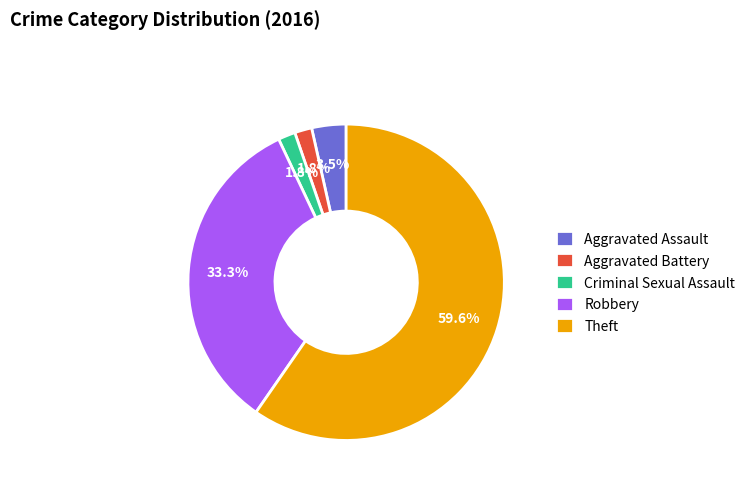

Does Theft represent more than half of the total?

Yes